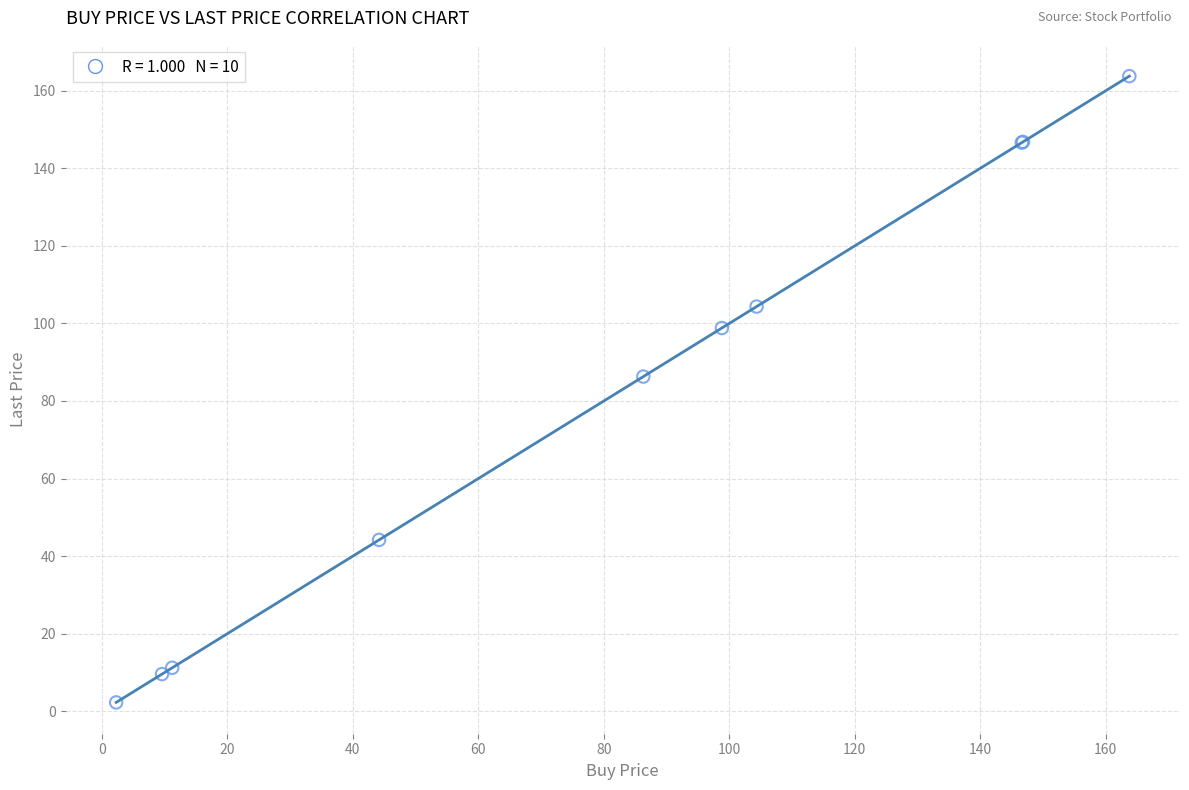

What Y value in the scatter plot is closest to 83?

86.3